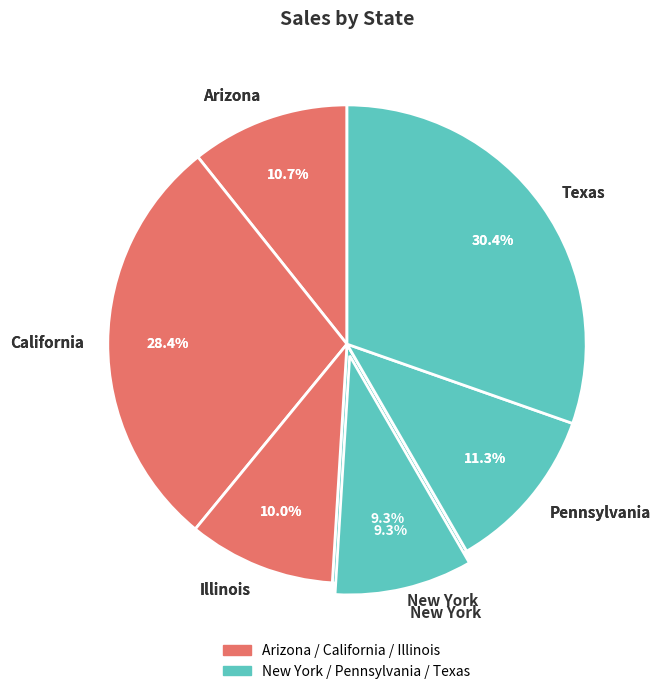

Rank the categories by value from highest to lowest.

Texas, California, Pennsylvania, Arizona, Illinois, New York